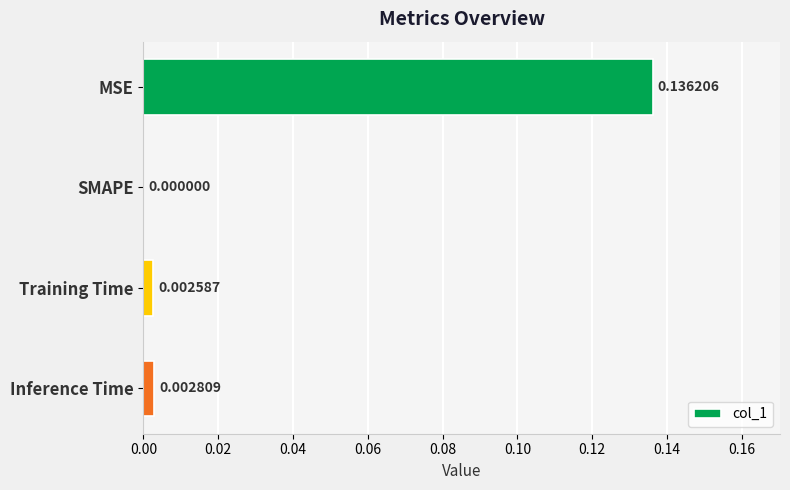

Where is the data nearest to the value 0?

SMAPE